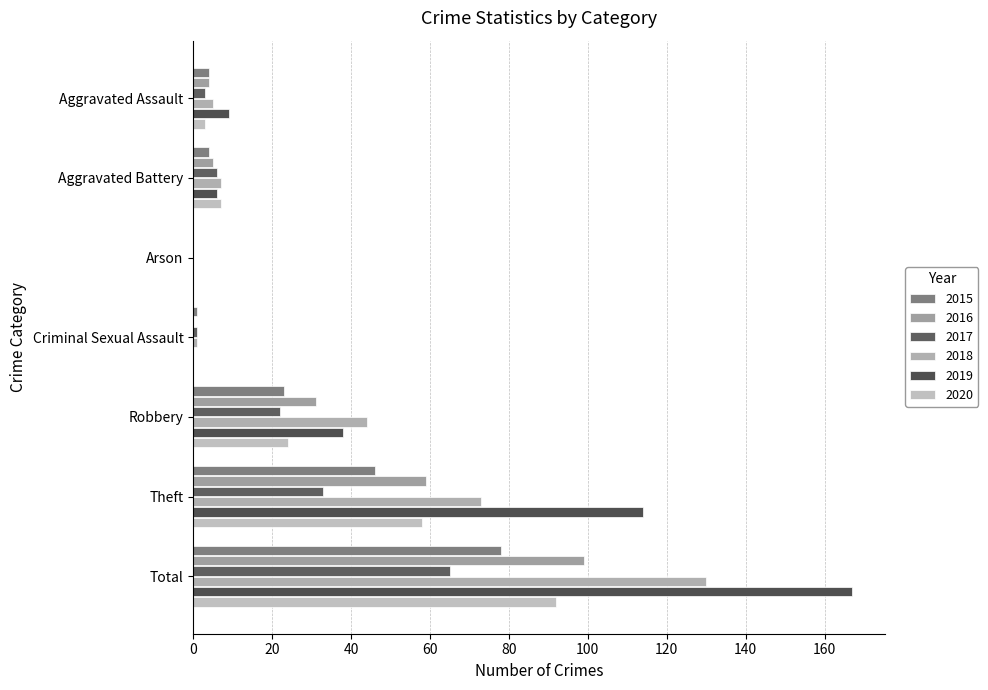

What value does the 2019 series have at Aggravated Assault?

9